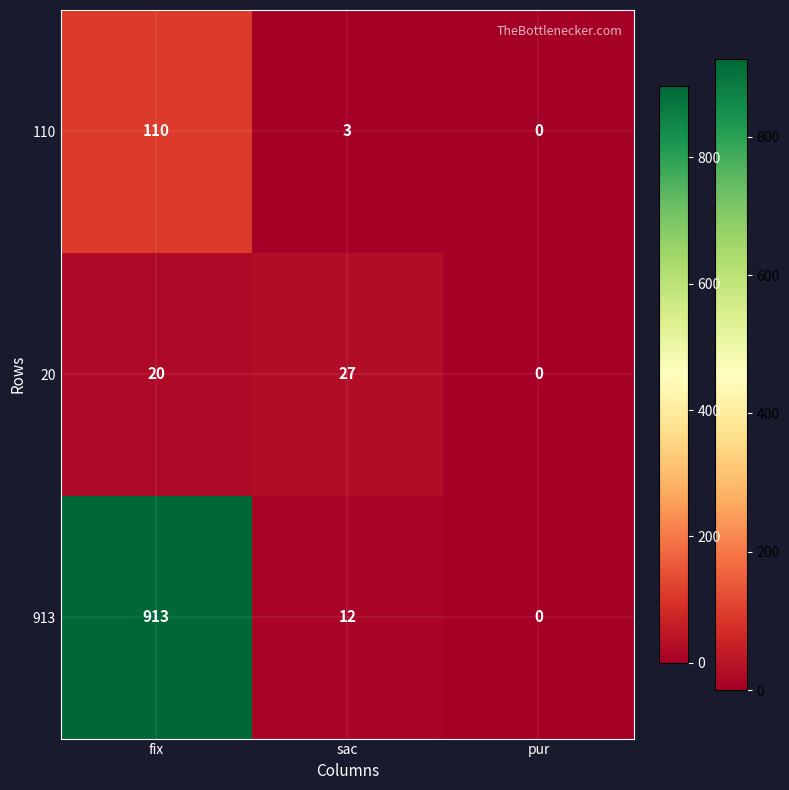

List the labels in order of 20 value, smallest first.

pur, fix, sac